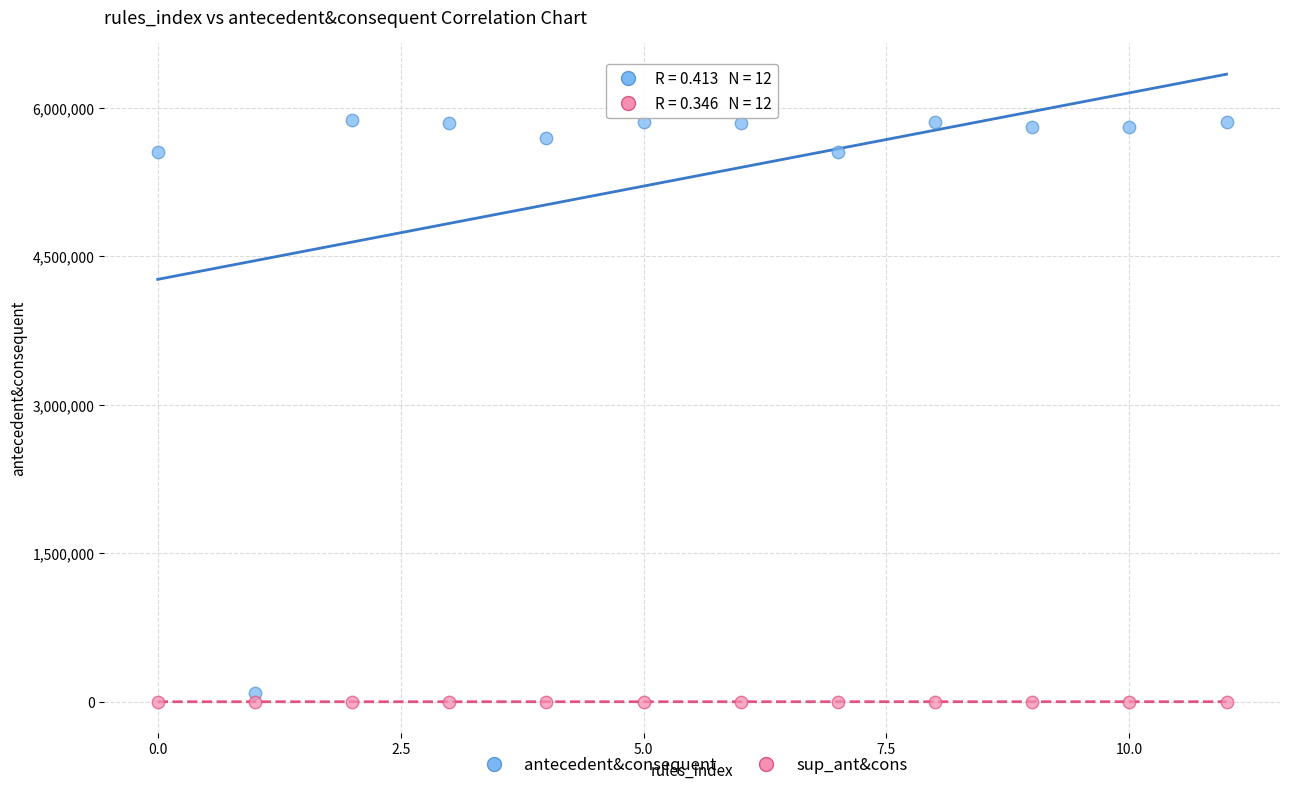

Which series has the largest Y range (max minus min)?

antecedent&consequent